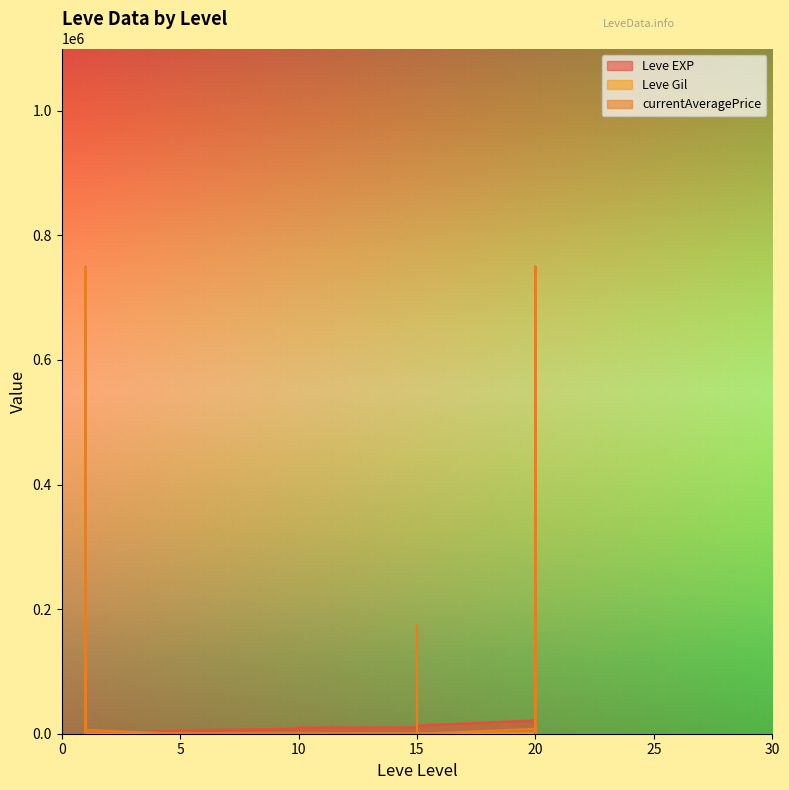

Is it true that Leve EXP equals 15980.0 at 15?

True